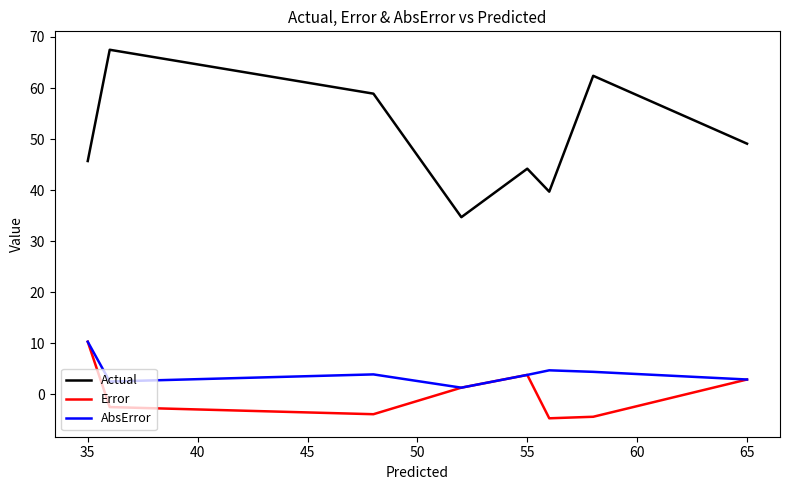

Which series has the largest total across all categories?

Actual